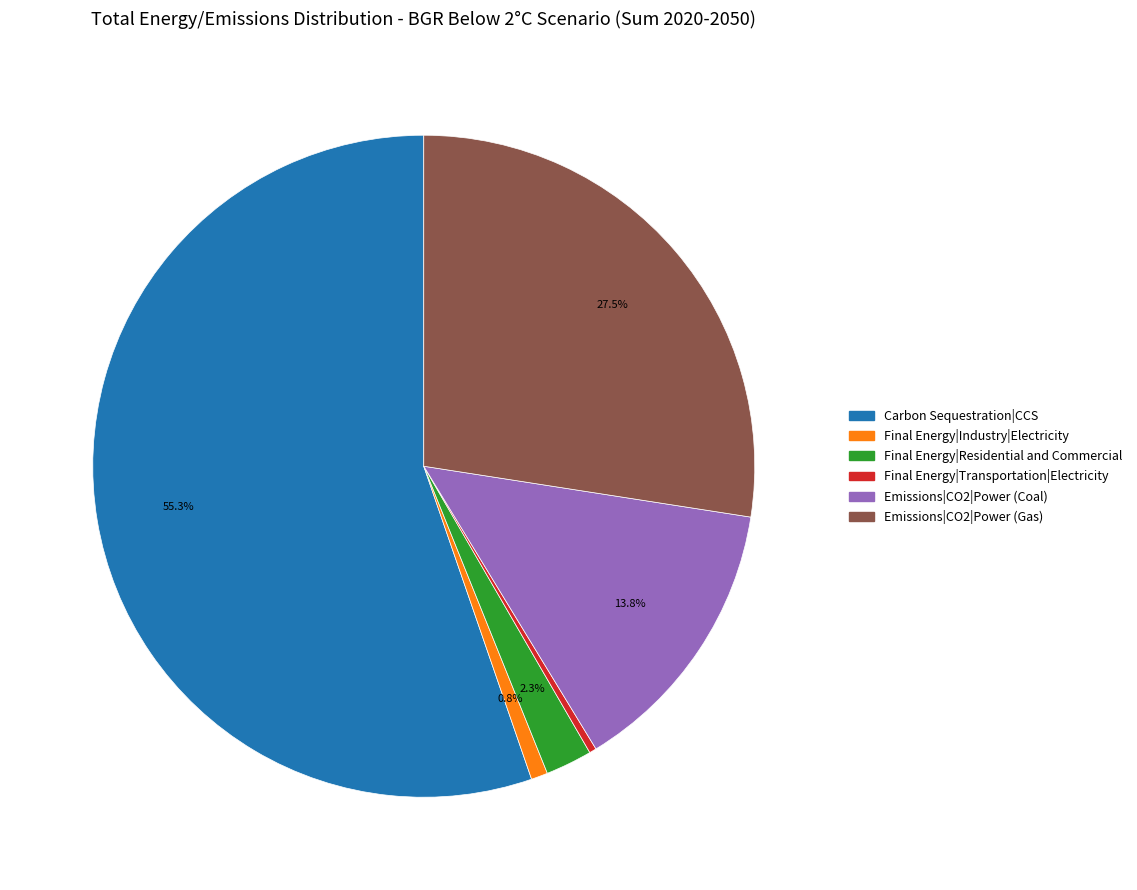

How much of the chart is everything except Emissions|CO2|Power (Gas)?

72.5%